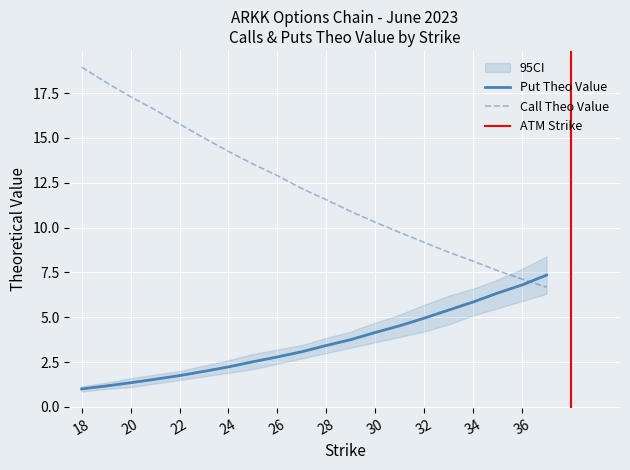

Is it true that Put Theo Value equals 2.8 at 26?

True